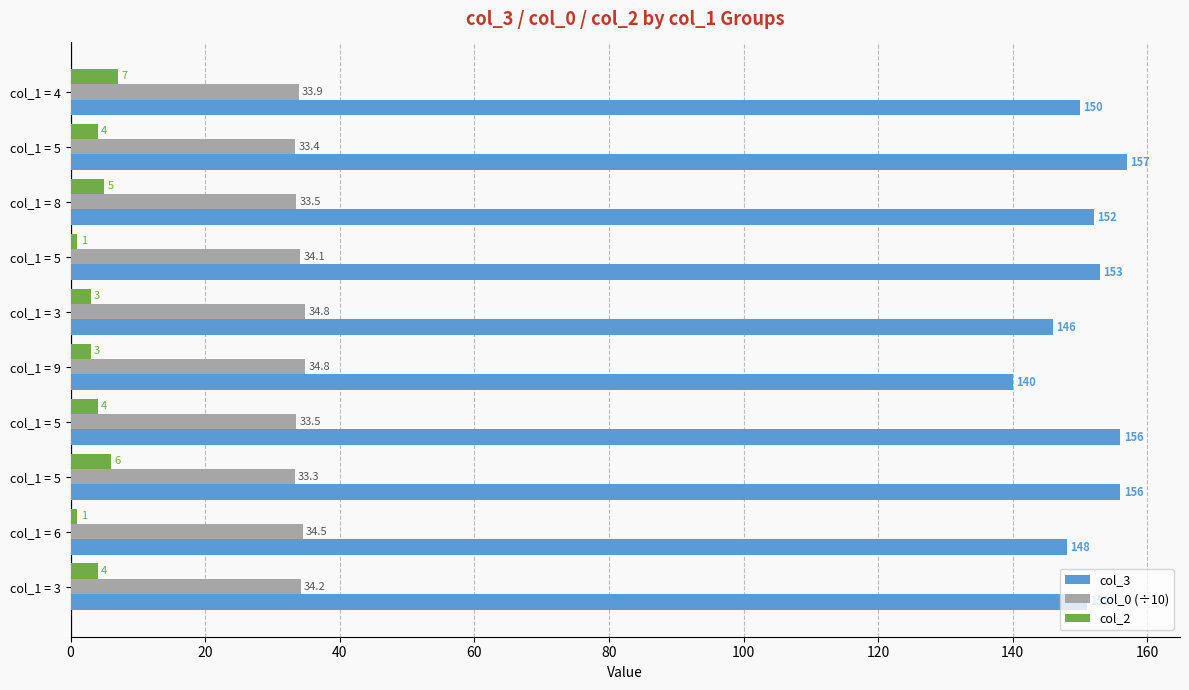

Does the chart contain stacked bars?

No